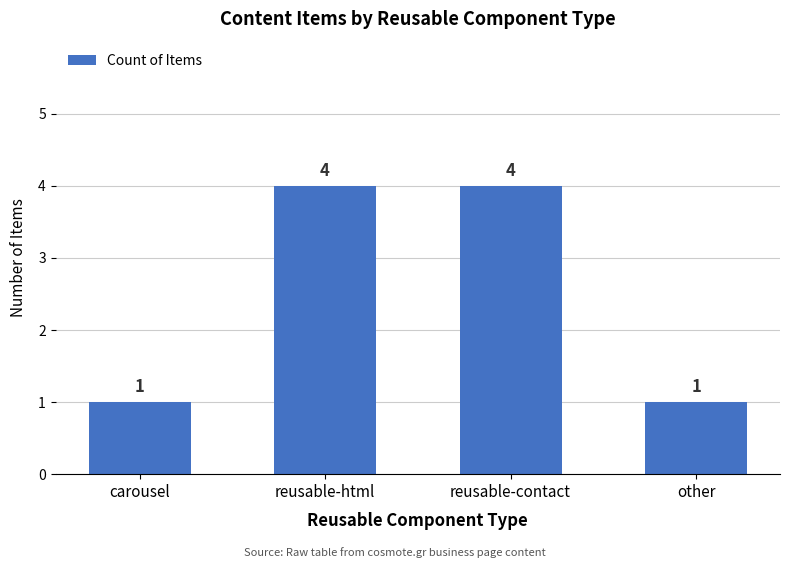

True or false: the data shows 4 at reusable-contact.

True